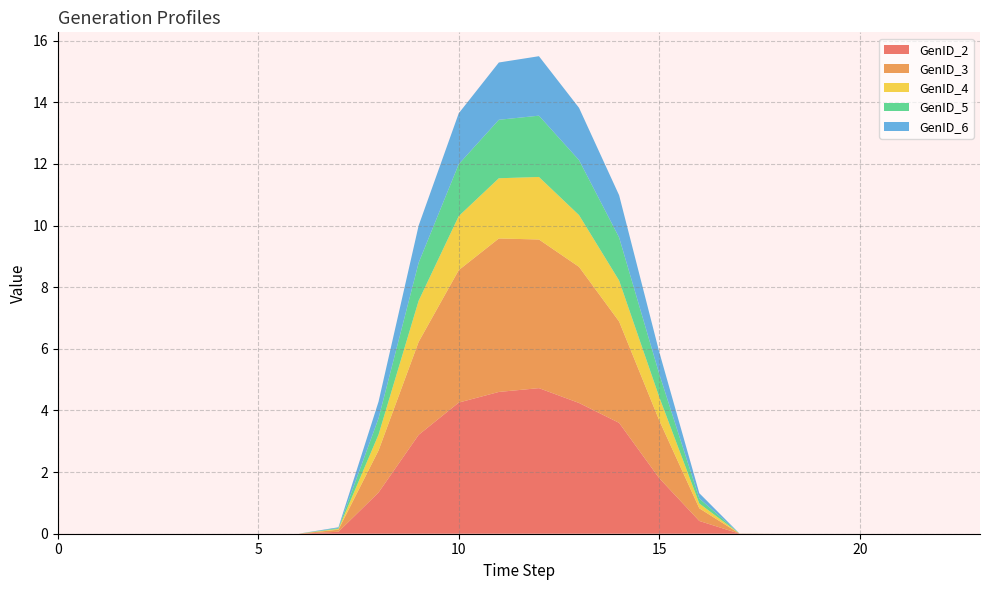

Reading left to right, transcribe all the data shown in this chart.

GenID_2: 0.0	0.0	0.0	0.0	0.0	0.0	0.0	0.1	1.3	3.2	4.3	4.6	4.7	4.2	3.6	1.8	0.4	0.0	0.0	0.0	0.0	0.0	0.0	0.0
GenID_3: 0.0	0.0	0.0	0.0	0.0	0.0	0.0	0.1	1.4	3.0	4.3	5.0	4.8	4.4	3.3	1.9	0.4	0.0	0.0	0.0	0.0	0.0	0.0	0.0
GenID_4: 0.0	0.0	0.0	0.0	0.0	0.0	0.0	0.0	0.5	1.3	1.8	2.0	2.0	1.7	1.3	0.8	0.2	0.0	0.0	0.0	0.0	0.0	0.0	0.0
GenID_5: 0.0	0.0	0.0	0.0	0.0	0.0	0.0	0.0	0.5	1.2	1.7	1.9	2.0	1.8	1.4	0.8	0.2	0.0	0.0	0.0	0.0	0.0	0.0	0.0
GenID_6: 0.0	0.0	0.0	0.0	0.0	0.0	0.0	0.0	0.5	1.2	1.7	1.9	1.9	1.7	1.4	0.7	0.2	0.0	0.0	0.0	0.0	0.0	0.0	0.0